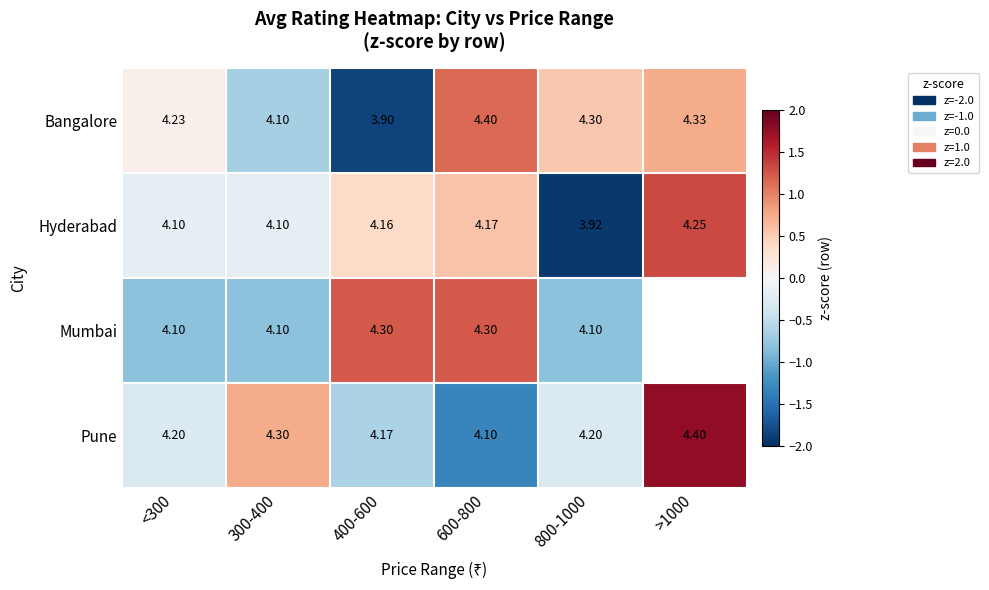

What is the minimum value shown in the chart?

-1.9